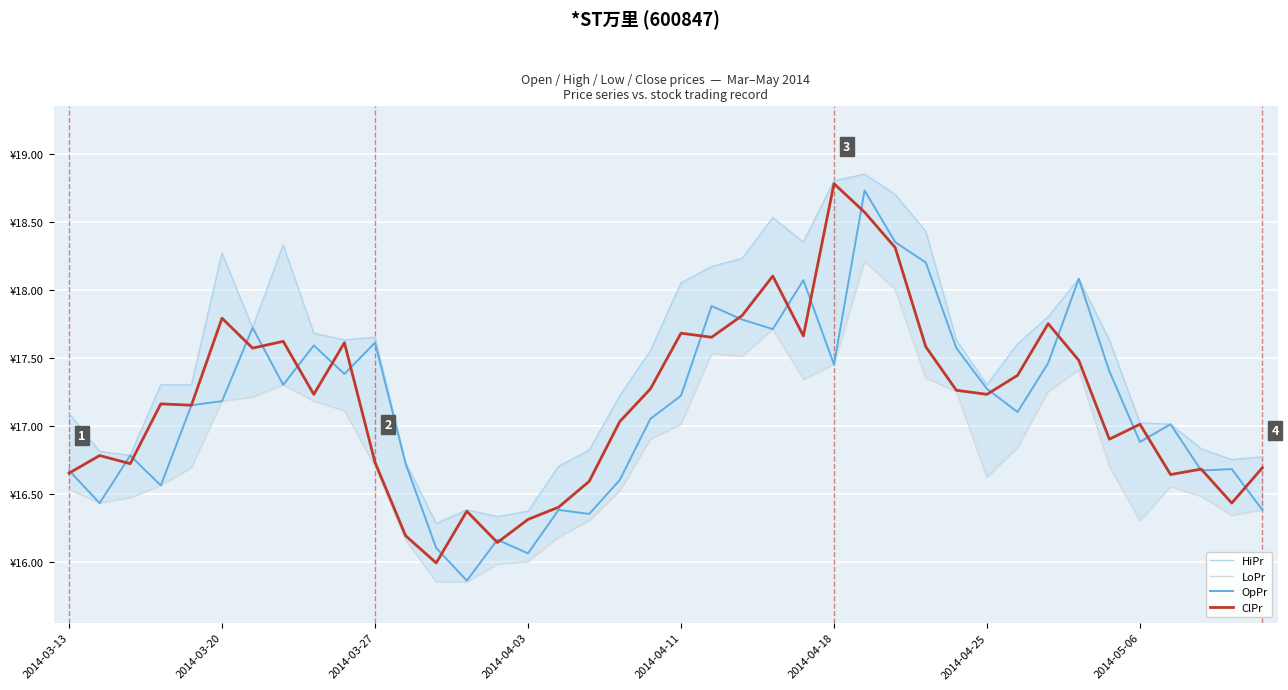

At how many categories does at least one series exceed 16?

40